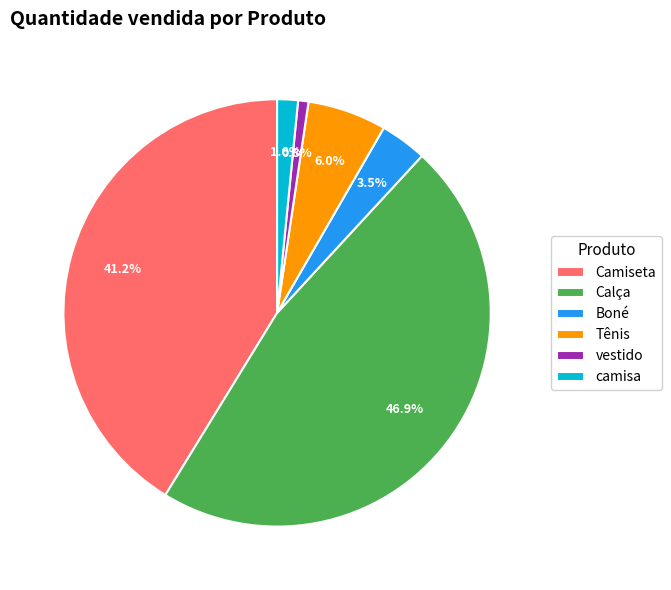

What percentage is the camisa slice, to the nearest percent?

2%